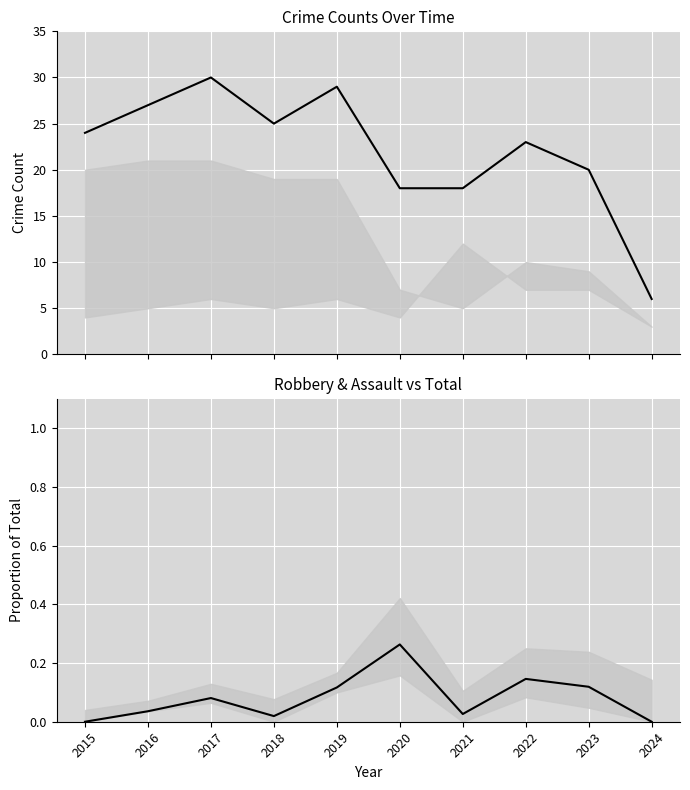

Which label corresponds to the smallest value in the chart?

2015